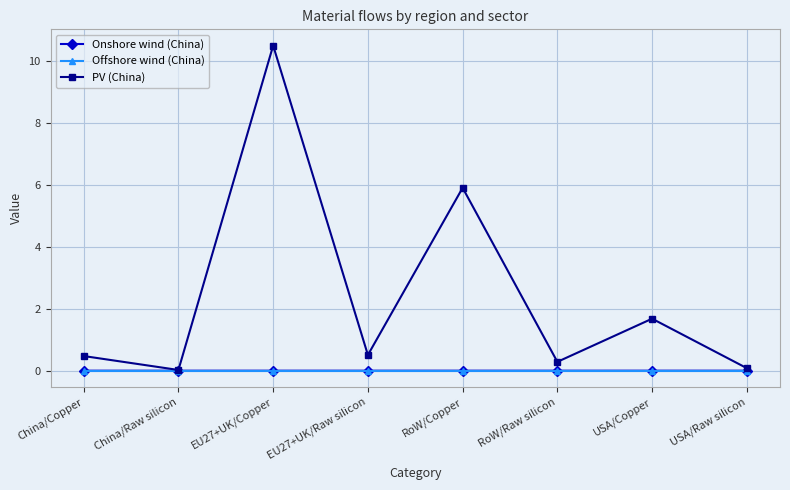

Which series has the widest spread of values?

PV (China)